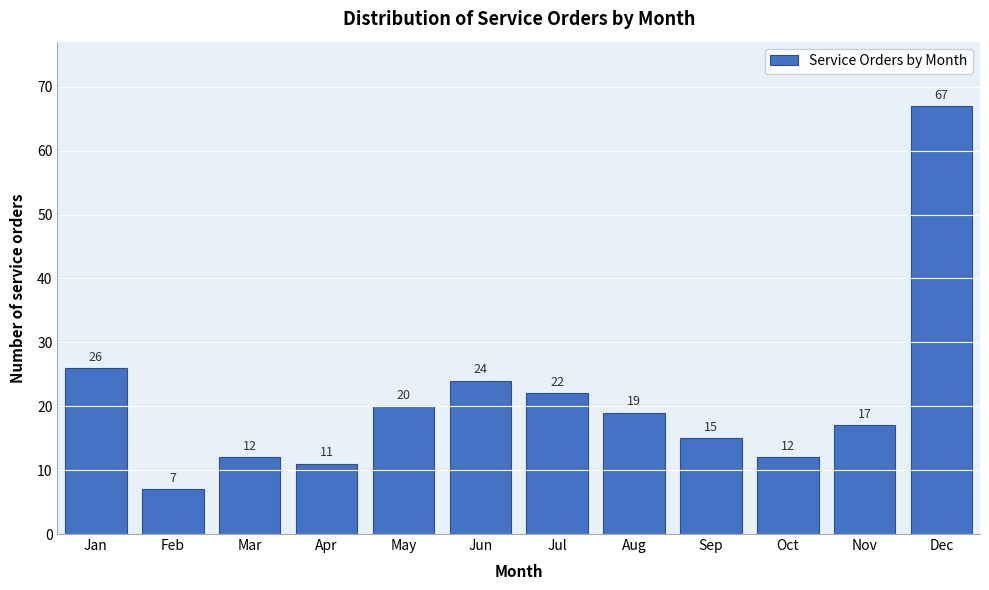

Reading left to right, what are all the values shown in this chart?

Jan=26	Feb=7	Mar=12	Apr=11	May=20	Jun=24	Jul=22	Aug=19	Sep=15	Oct=12	Nov=17	Dec=67